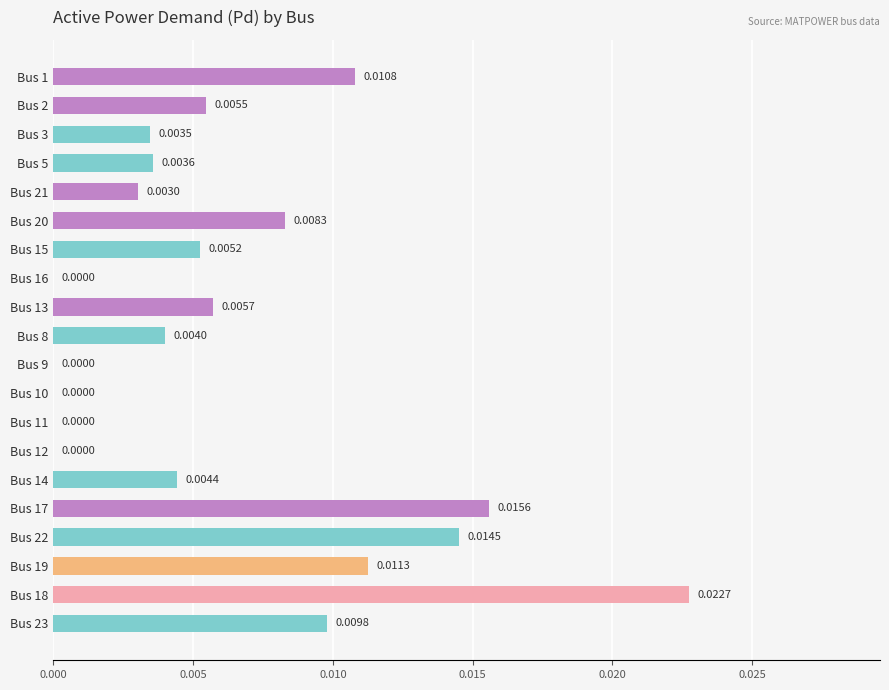

Which has a higher value, Bus 13 or Bus 17?

Bus 17